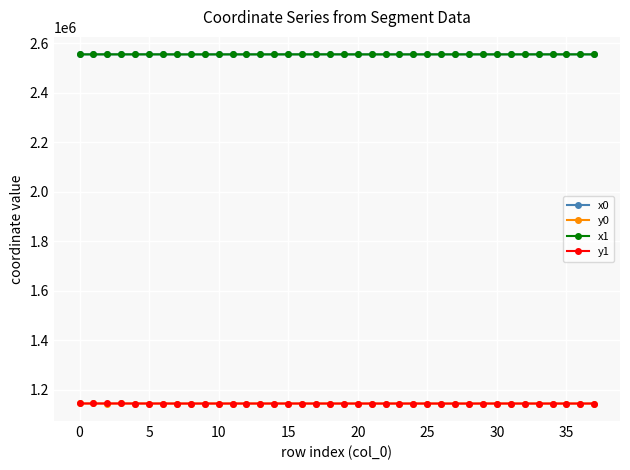

What is the value of the x1 point at the 28th from the left?

2555455.0